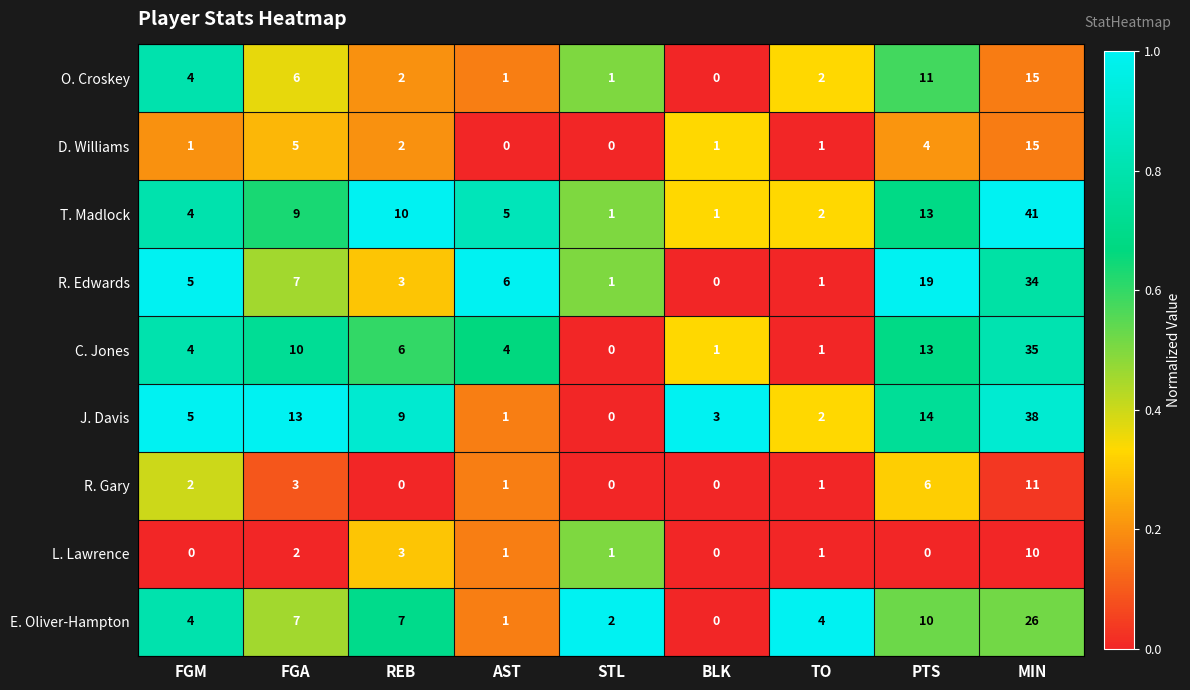

What is the approximate value of R. Gary at PTS?

6